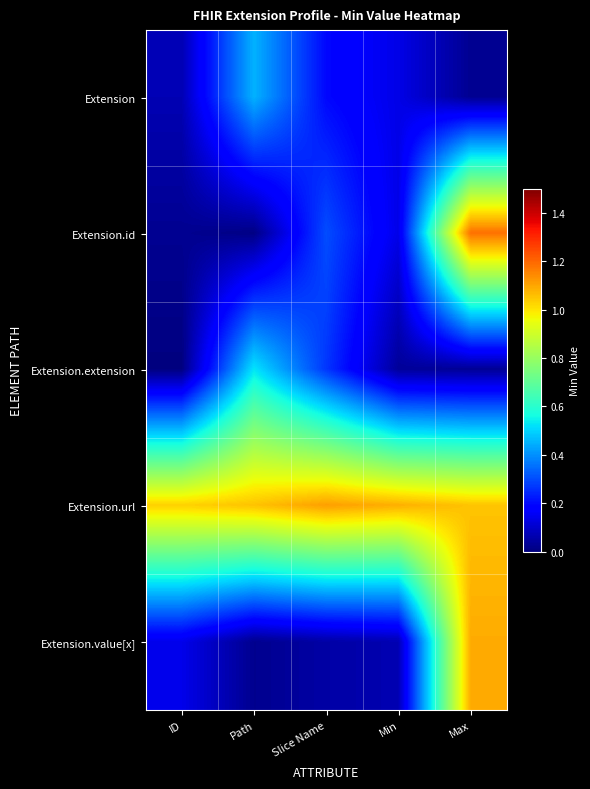

Which label corresponds to the smallest value in the chart?

ID